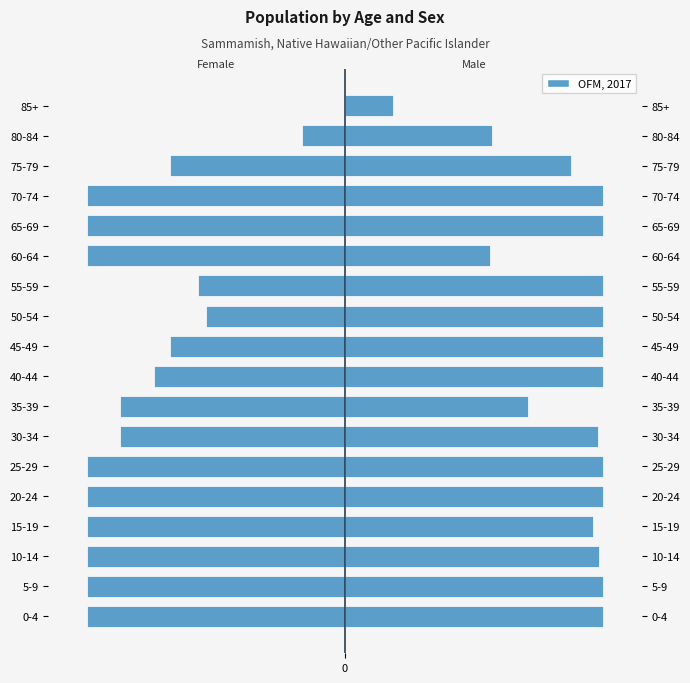

How many data points does each series have?

18